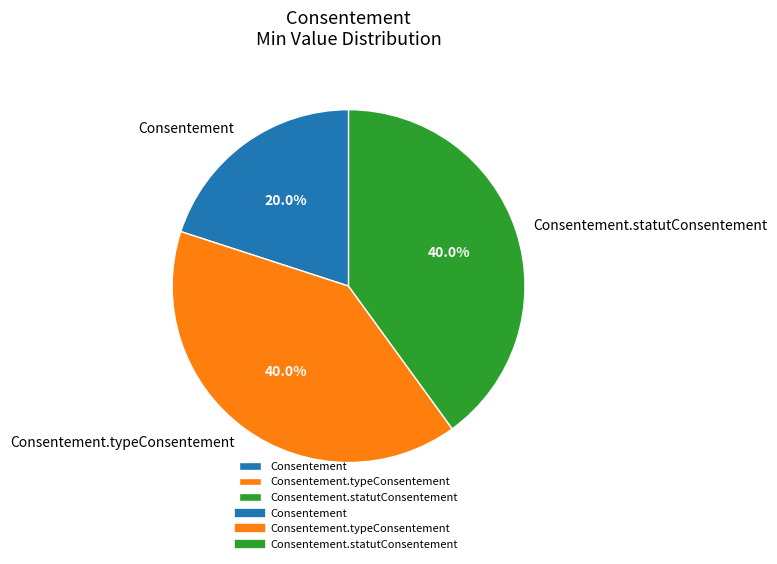

What is the smallest slice in the pie chart?

Consentement